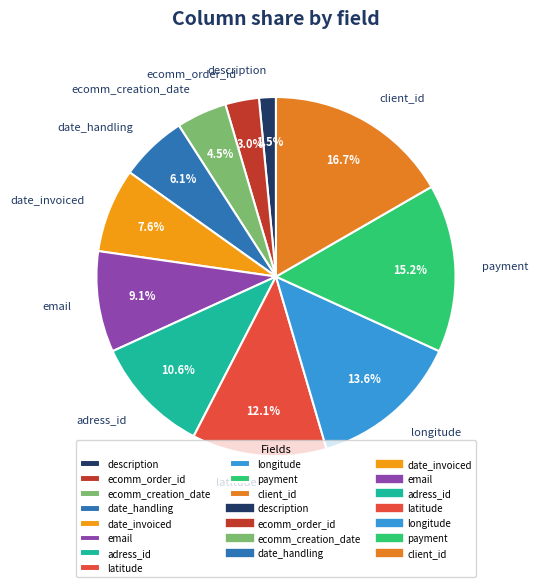

Does any single category account for the majority?

No